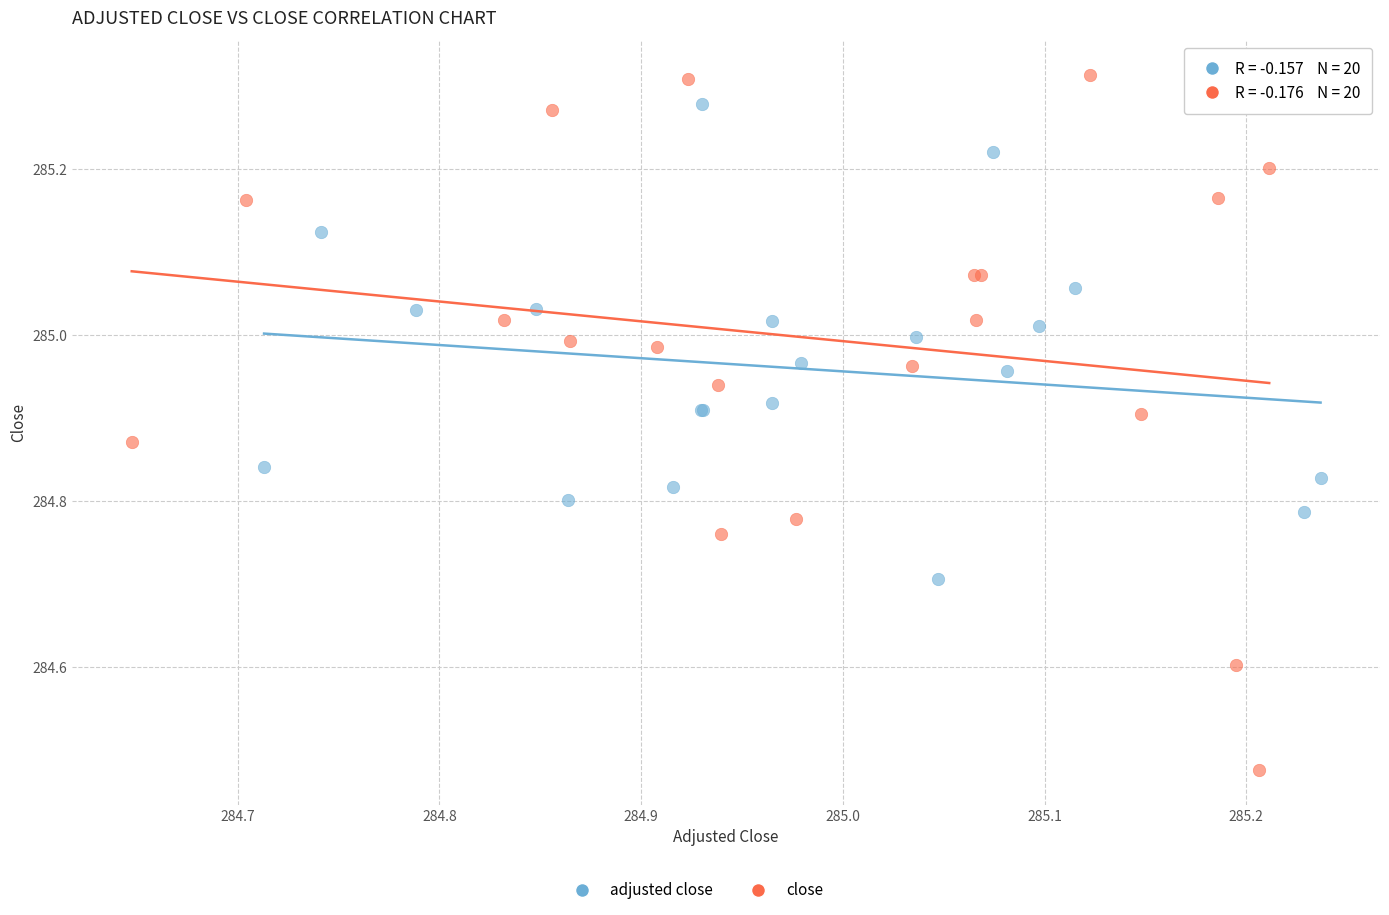

Which series reaches the minimum Y coordinate?

close